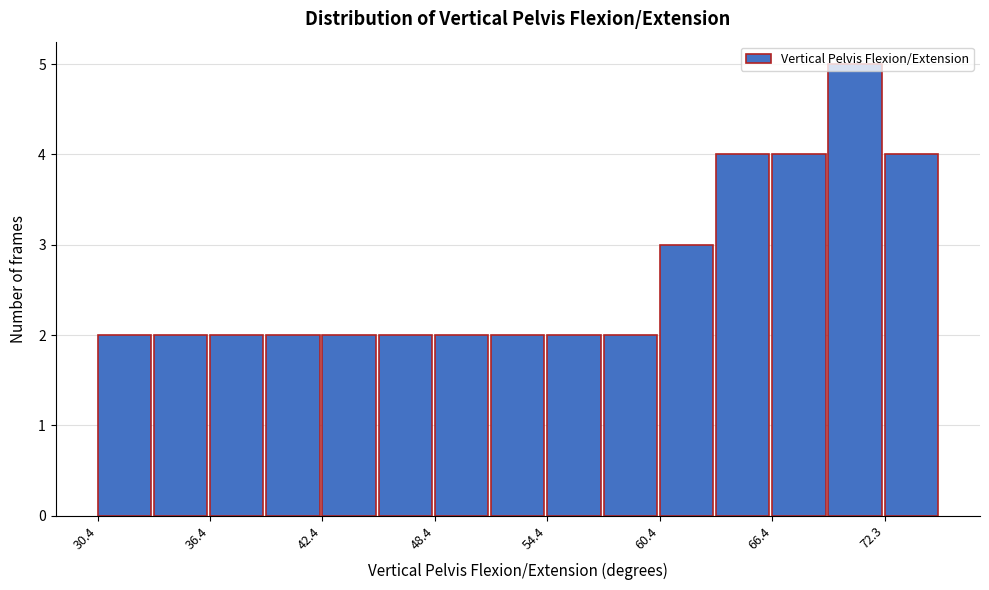

Around what value on the x-axis is the tallest bar? Give the approximate position of its centre, as read against the axis.

71